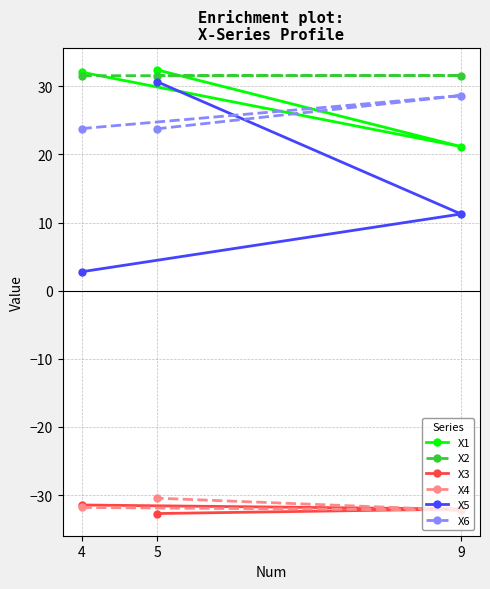

What are all the series names shown in the legend?

X1, X2, X3, X4, X5, X6